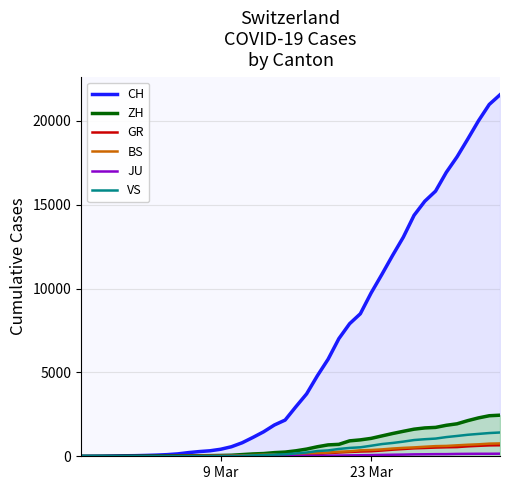

Which series has the widest spread of values?

CH